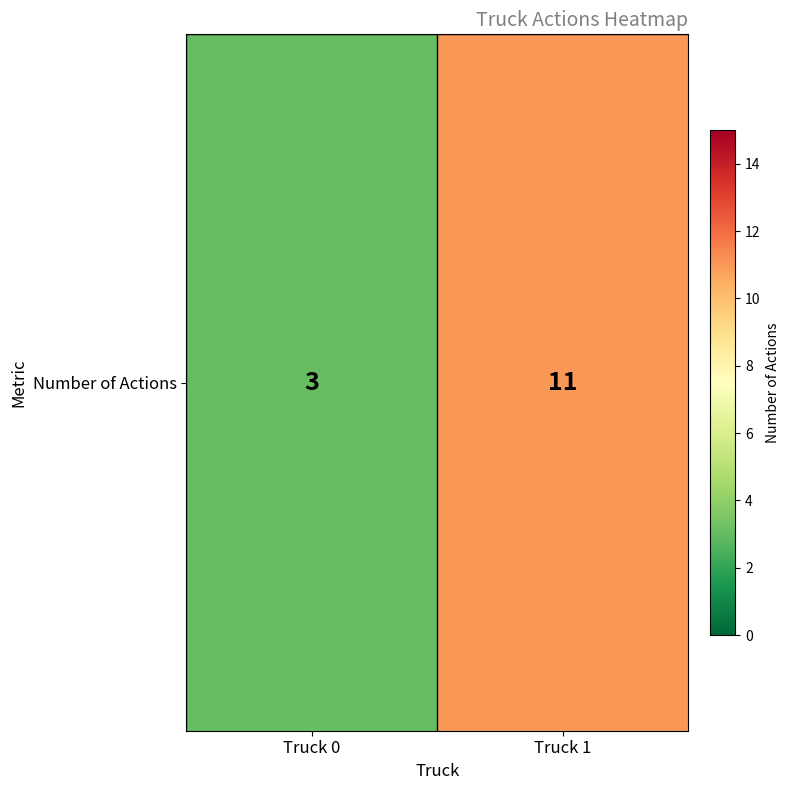

What is the minimum value shown in the chart?

3